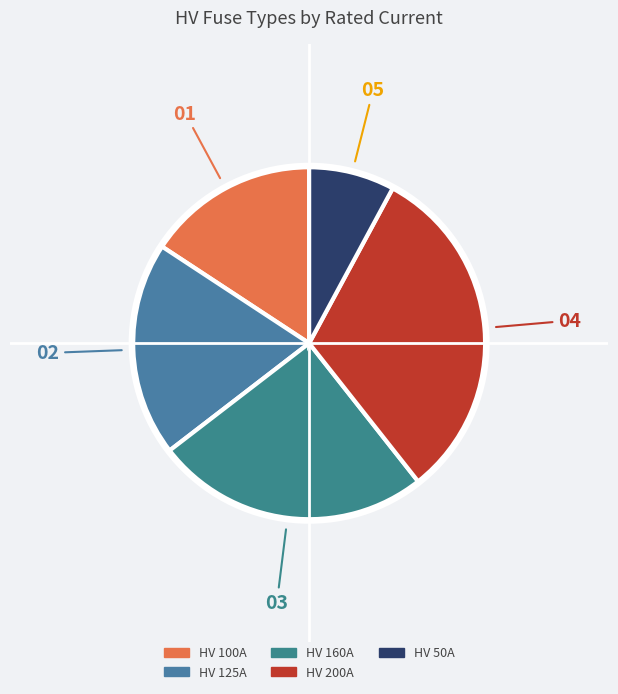

Which category has the smallest portion of the pie?

HV 50A